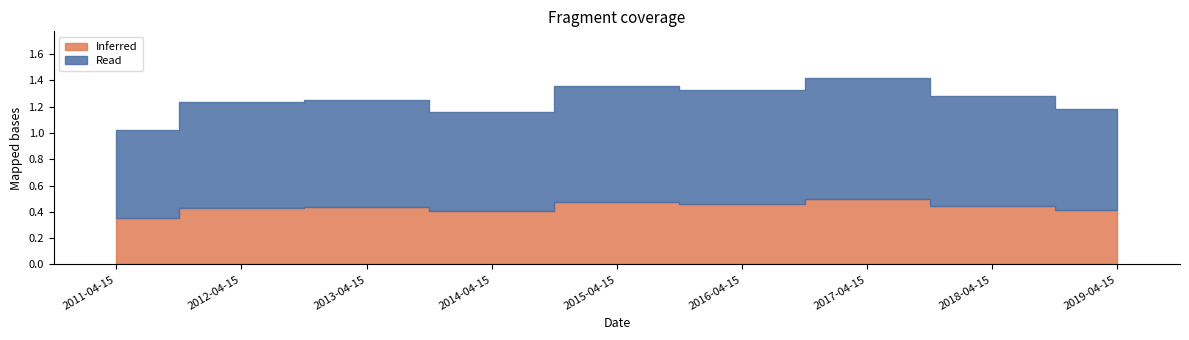

Does the chart display data point markers on the line(s)?

No